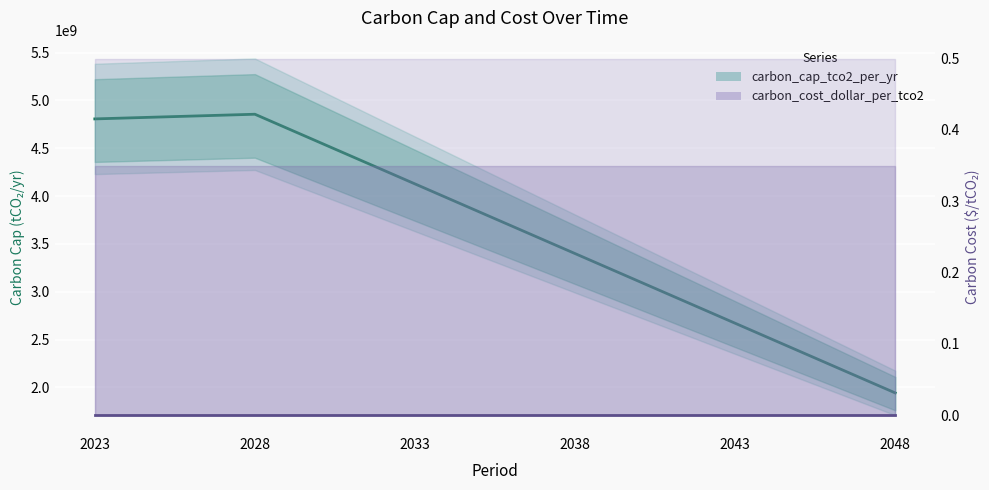

At which label is carbon_cost_dollar_per_tco2 closest to 0?

2023